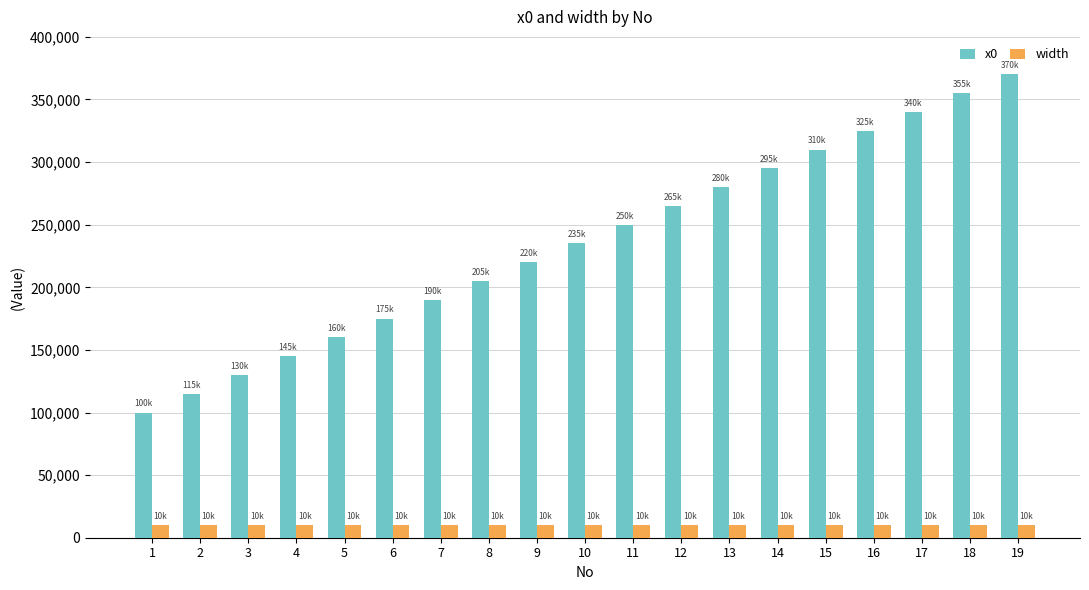

Reading left to right, what are all the values shown in this chart?

x0: 1=100000	2=115000	3=130000	4=145000	5=160000	6=175000	7=190000	8=205000	9=220000	10=235000	11=250000	12=265000	13=280000	14=295000	15=310000	16=325000	17=340000	18=355000	19=370000
width: 1=10000	2=10000	3=10000	4=10000	5=10000	6=10000	7=10000	8=10000	9=10000	10=10000	11=10000	12=10000	13=10000	14=10000	15=10000	16=10000	17=10000	18=10000	19=10000